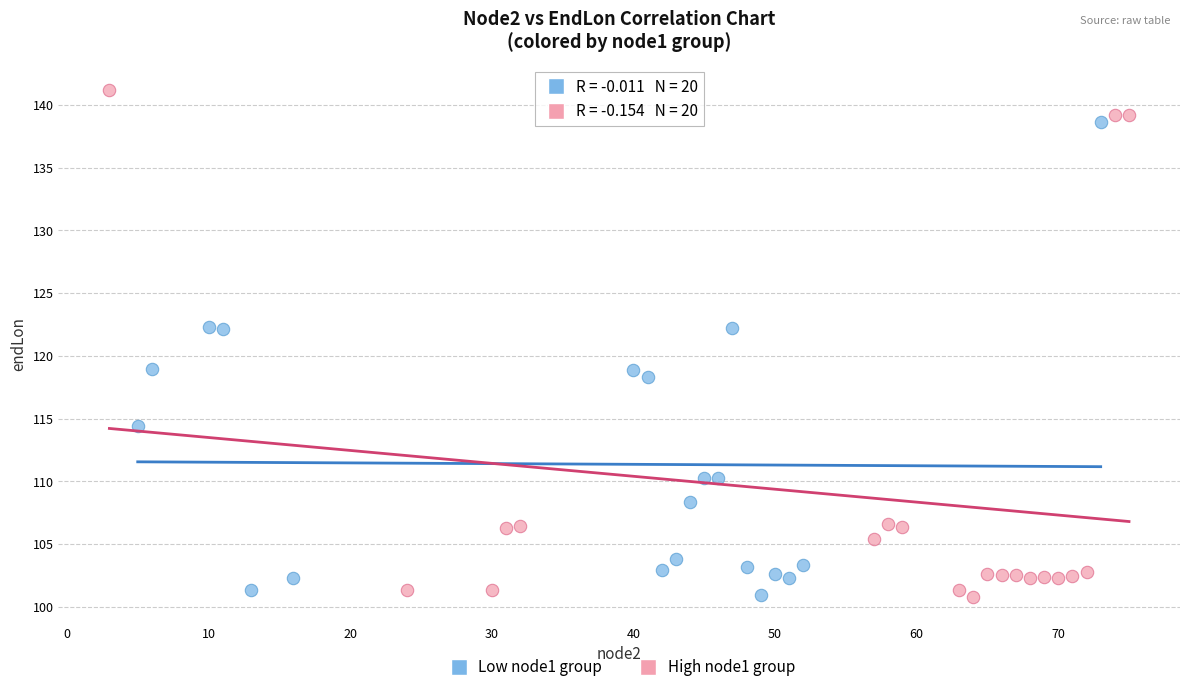

Which series has the largest Y range (max minus min)?

High node1 group